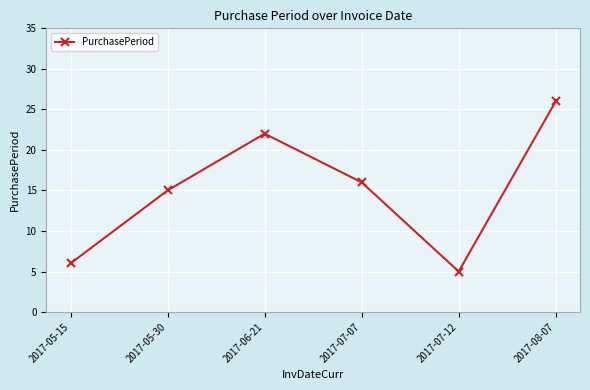

Approximately how many times larger is the value at 2017-08-07 compared to 2017-05-15?

4.3